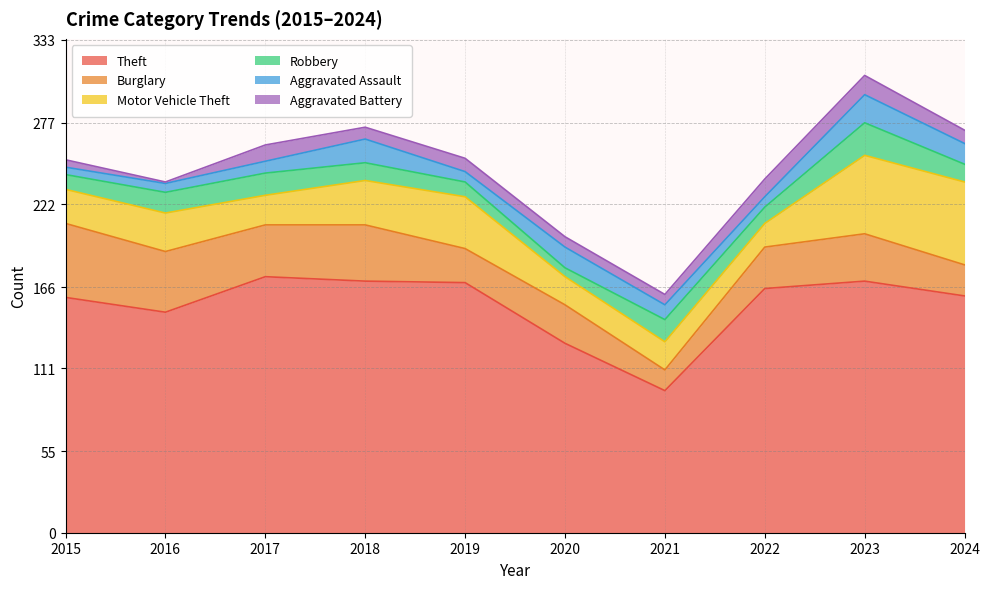

How many distinct data groups are displayed?

6